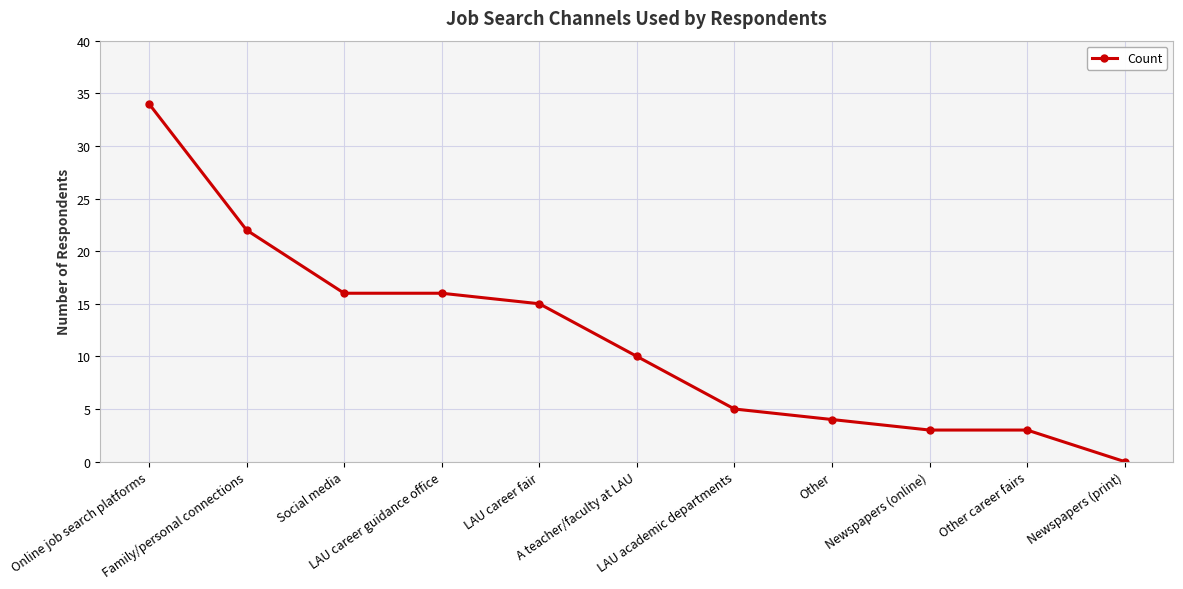

True or false: there are more than 2 points higher than both neighbors.

False